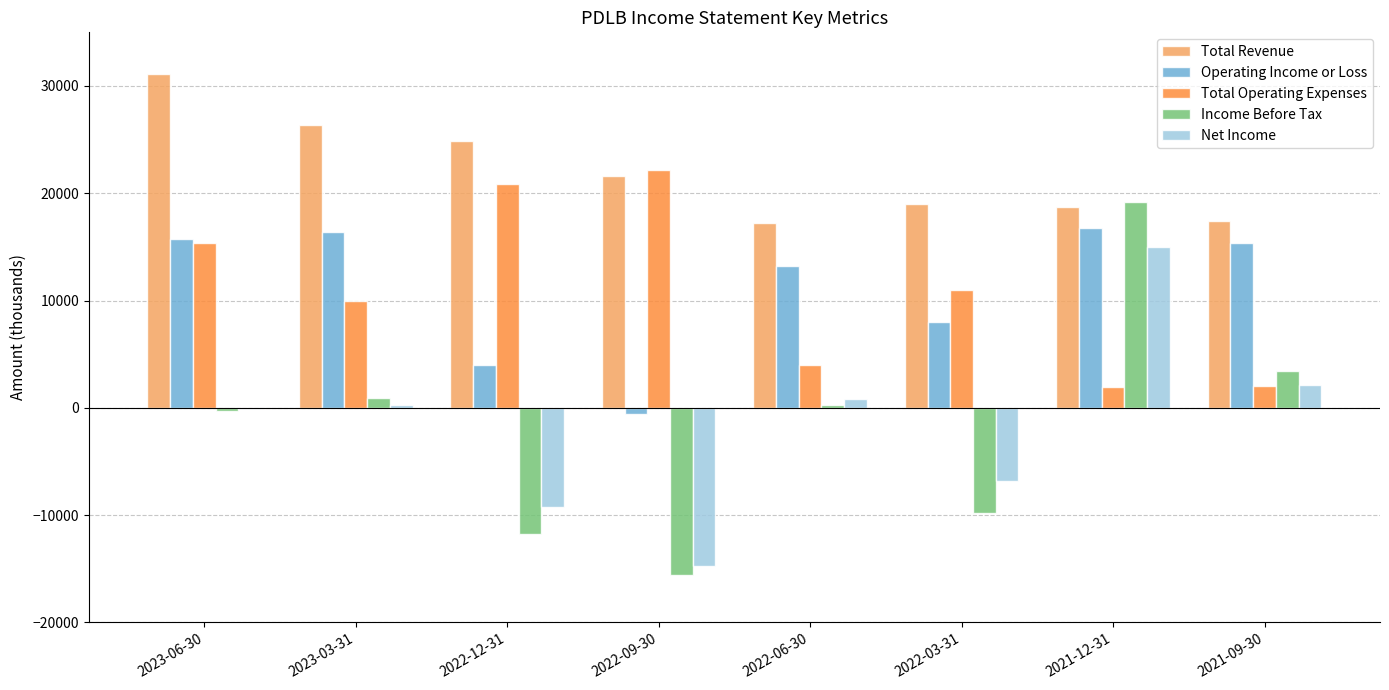

How many categories are shown in the chart?

8